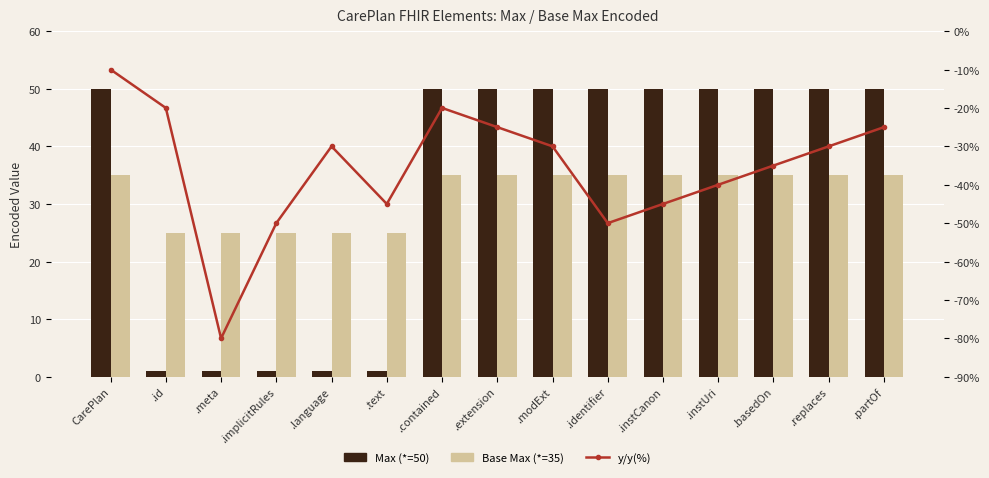

What is the label of the 4th bar from the left?

.implicitRules